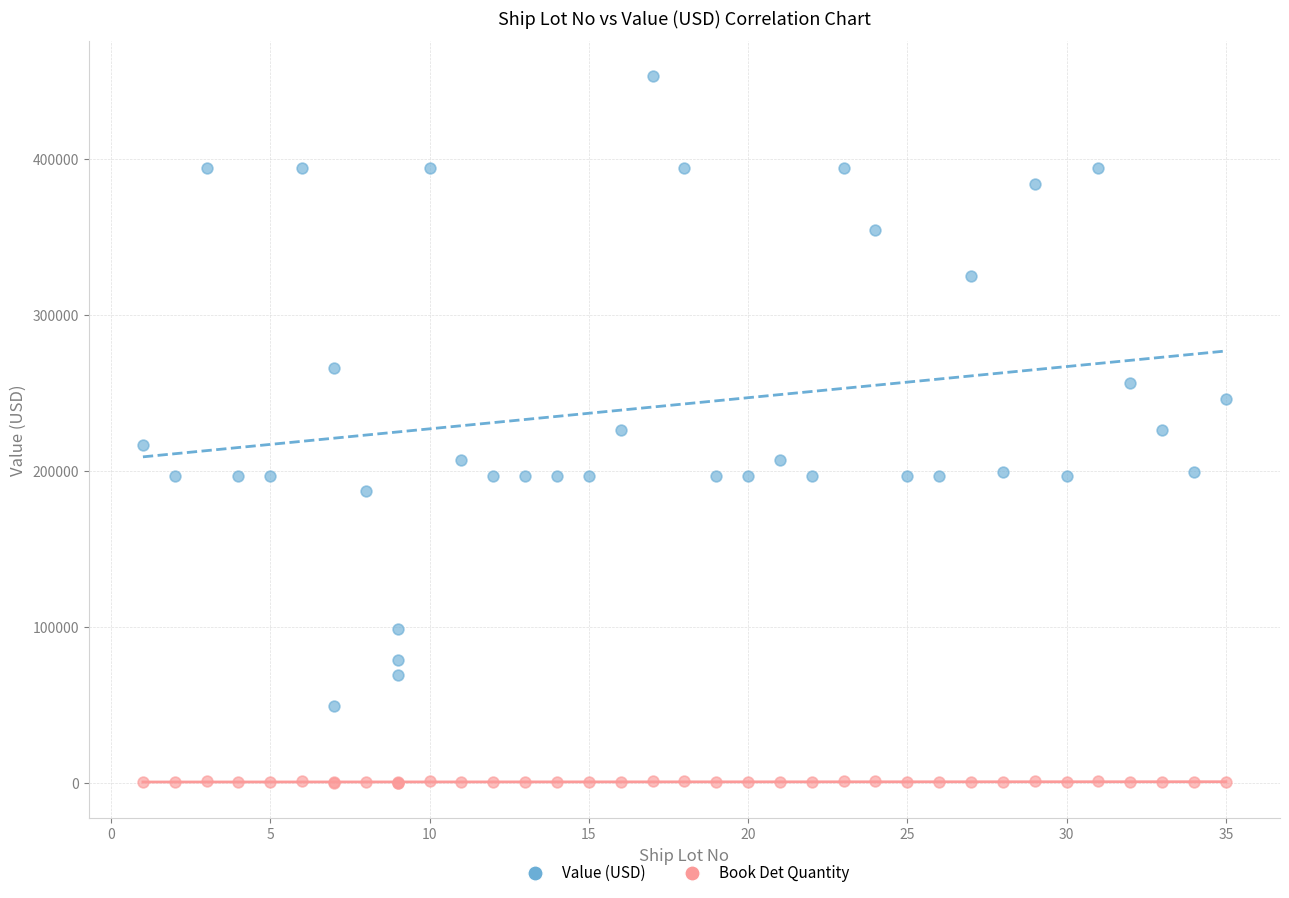

Which series contains the lowest Y value?

Book Det Quantity